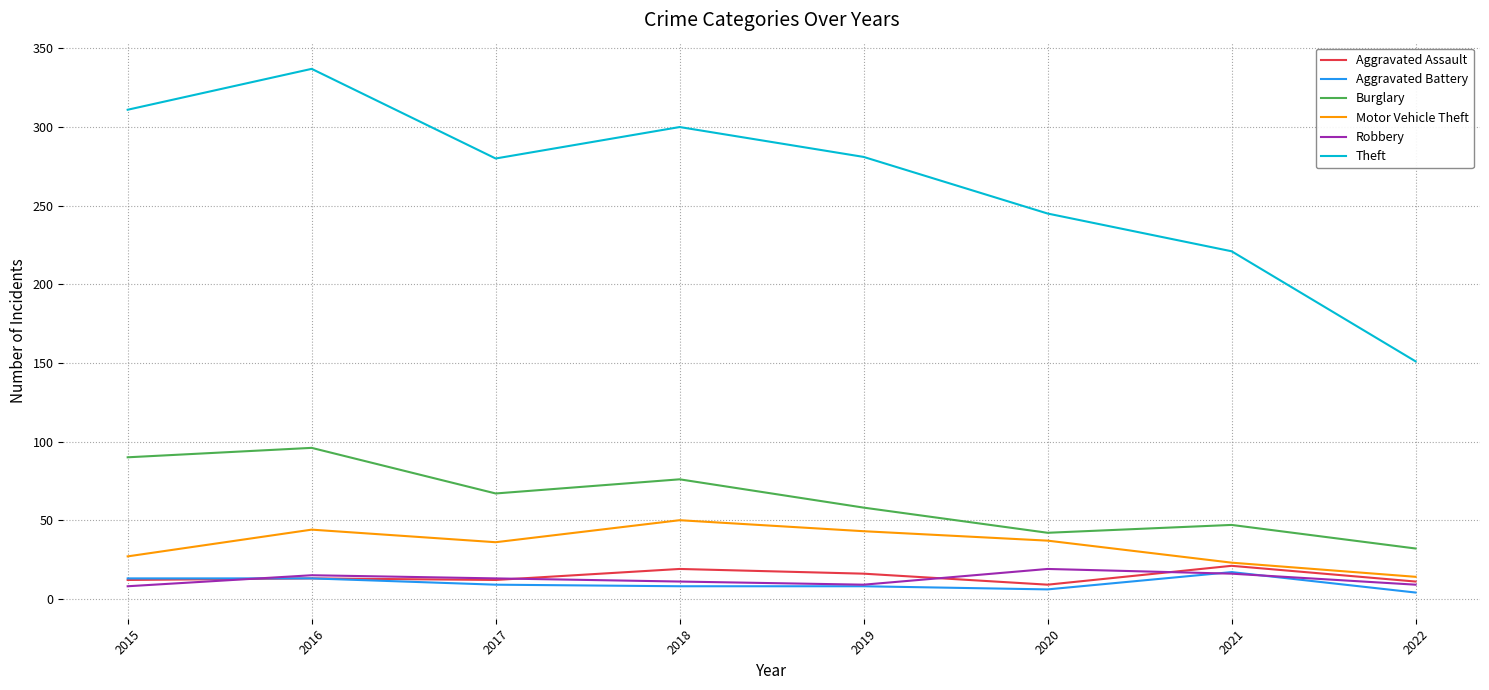

What is the spread (max minus min) of values at 2019?

273